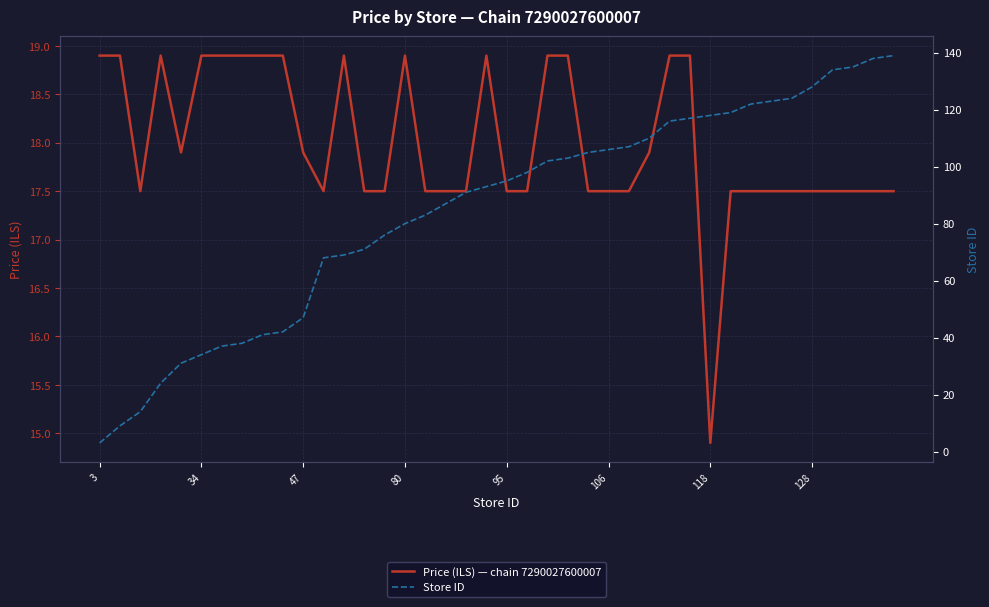

What is the difference between the maximum and minimum values in the Store ID series?

136.0